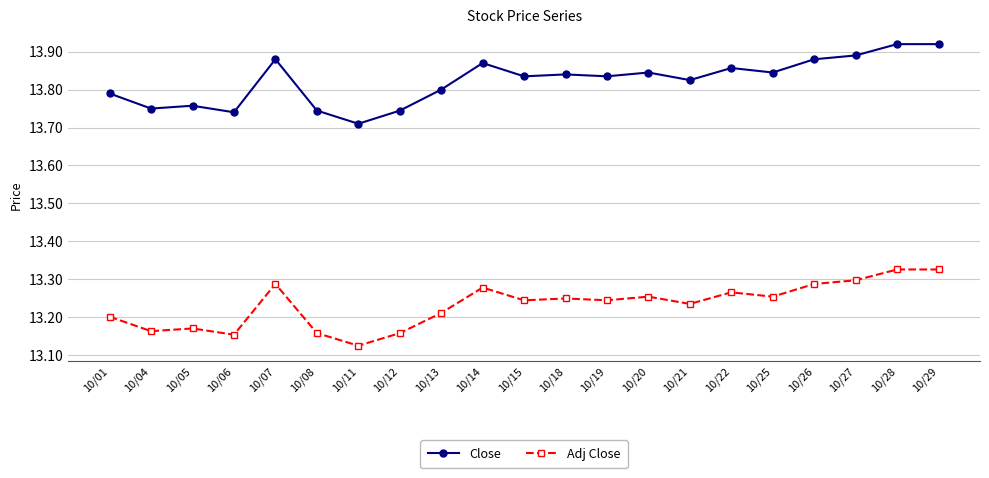

Rank the series by their maximum value, from lowest to highest.

Adj Close, Close